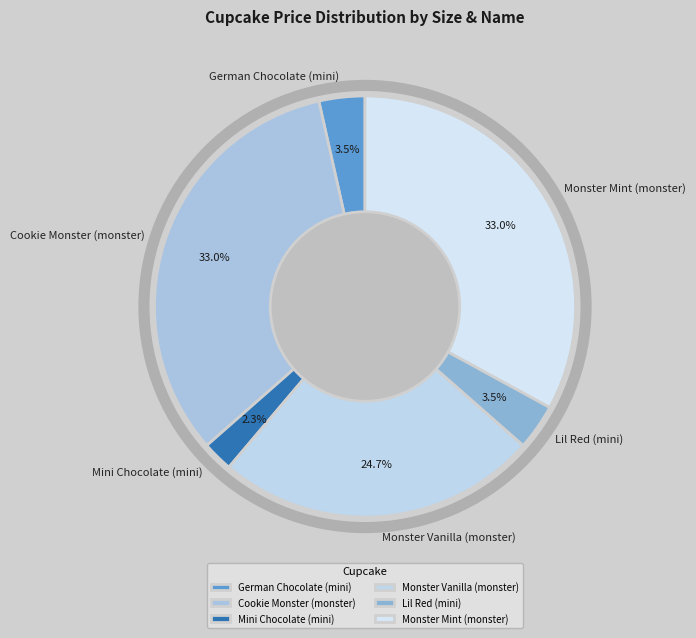

Which slice is the smallest?

Mini Chocolate (mini)